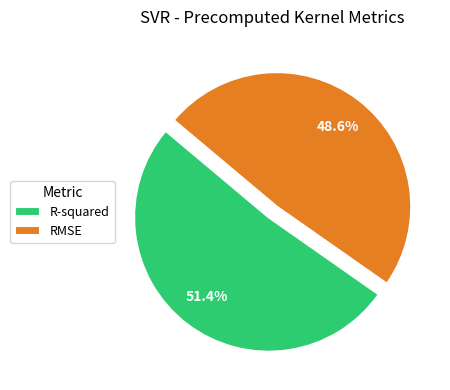

To the nearest percent, what is the average slice percentage?

50%